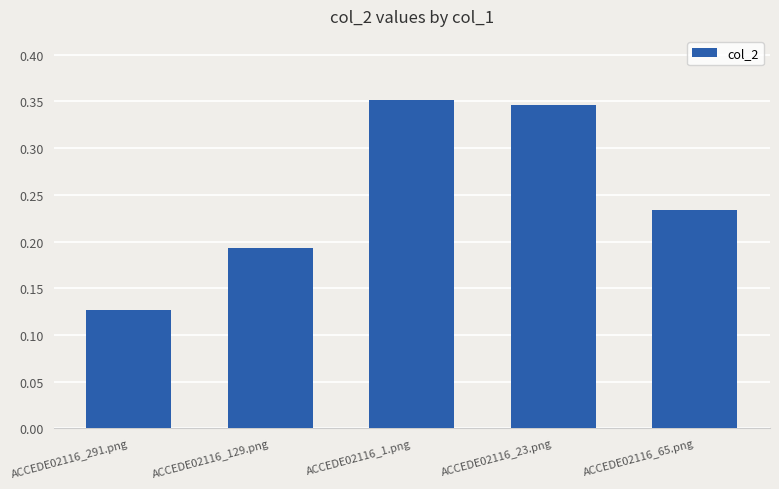

Which label corresponds to the smallest value in the chart?

ACCEDE02116_291.png